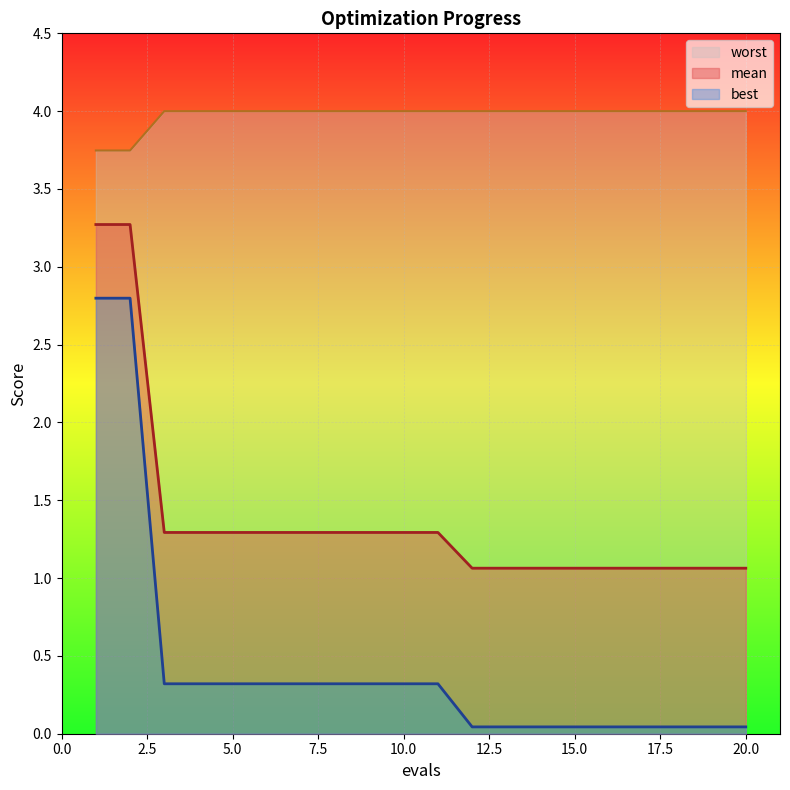

Reading left to right, what are all the values shown in this chart?

mean: 1=3.3	2=3.3	3=1.3	4=1.3	5=1.3	6=1.3	7=1.3	8=1.3	9=1.3	10=1.3	11=1.3	12=1.1	13=1.1	14=1.1	15=1.1	16=1.1	17=1.1	18=1.1	19=1.1	20=1.1
best: 1=2.8	2=2.8	3=0.3	4=0.3	5=0.3	6=0.3	7=0.3	8=0.3	9=0.3	10=0.3	11=0.3	12=0.0	13=0.0	14=0.0	15=0.0	16=0.0	17=0.0	18=0.0	19=0.0	20=0.0
worst: 1=3.7	2=3.7	3=4.0	4=4.0	5=4.0	6=4.0	7=4.0	8=4.0	9=4.0	10=4.0	11=4.0	12=4.0	13=4.0	14=4.0	15=4.0	16=4.0	17=4.0	18=4.0	19=4.0	20=4.0